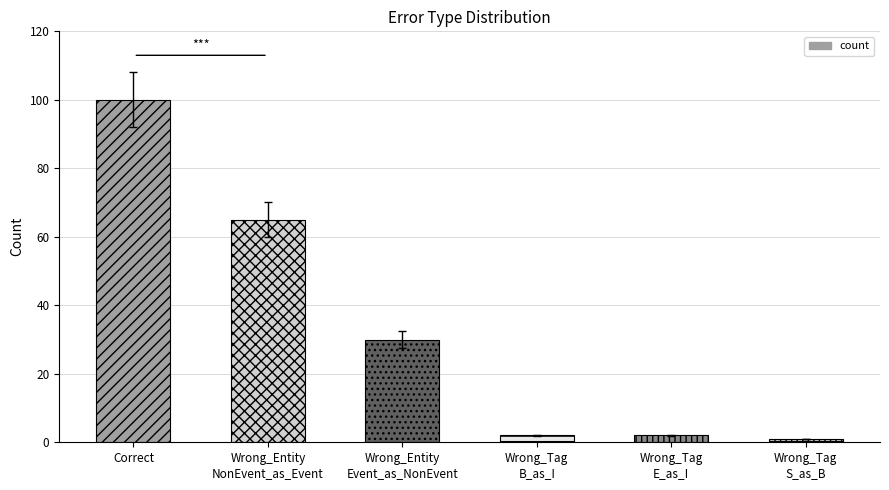

The chart shows a value of 147 at Correct. True or false?

False